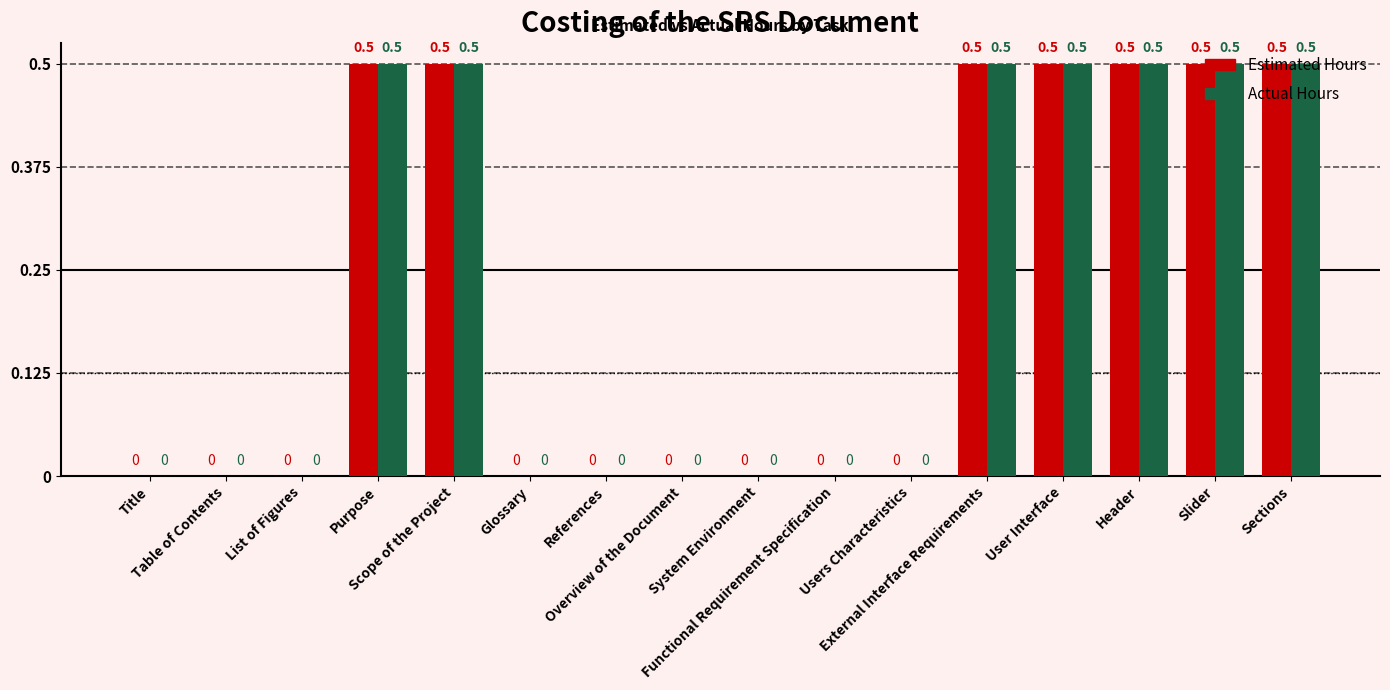

What is the highest value of the Actual Hours series?

0.5